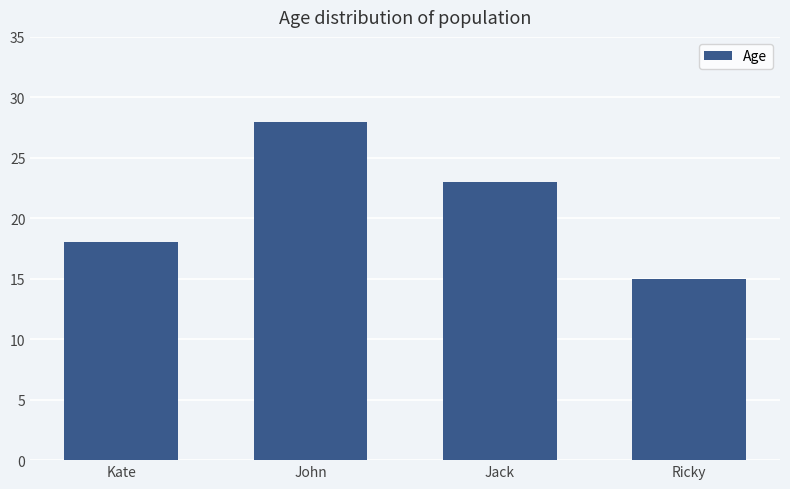

True or false: the data shows 10 at Kate.

False